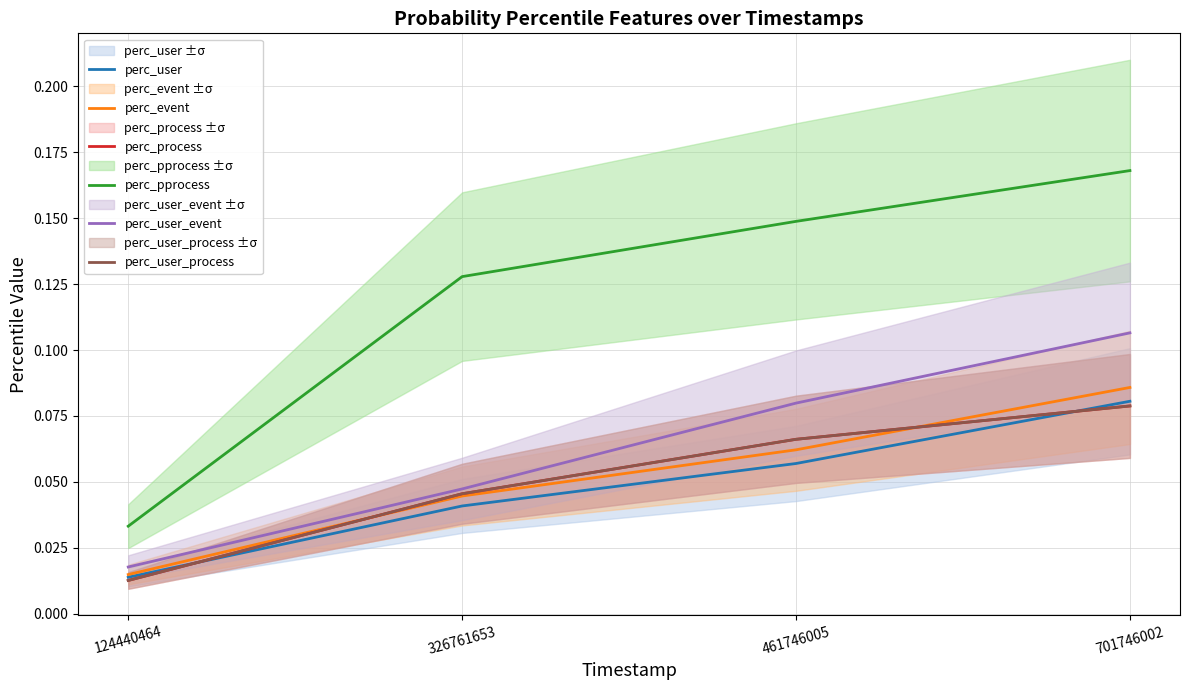

What is the sum of all perc_event values?

0.2